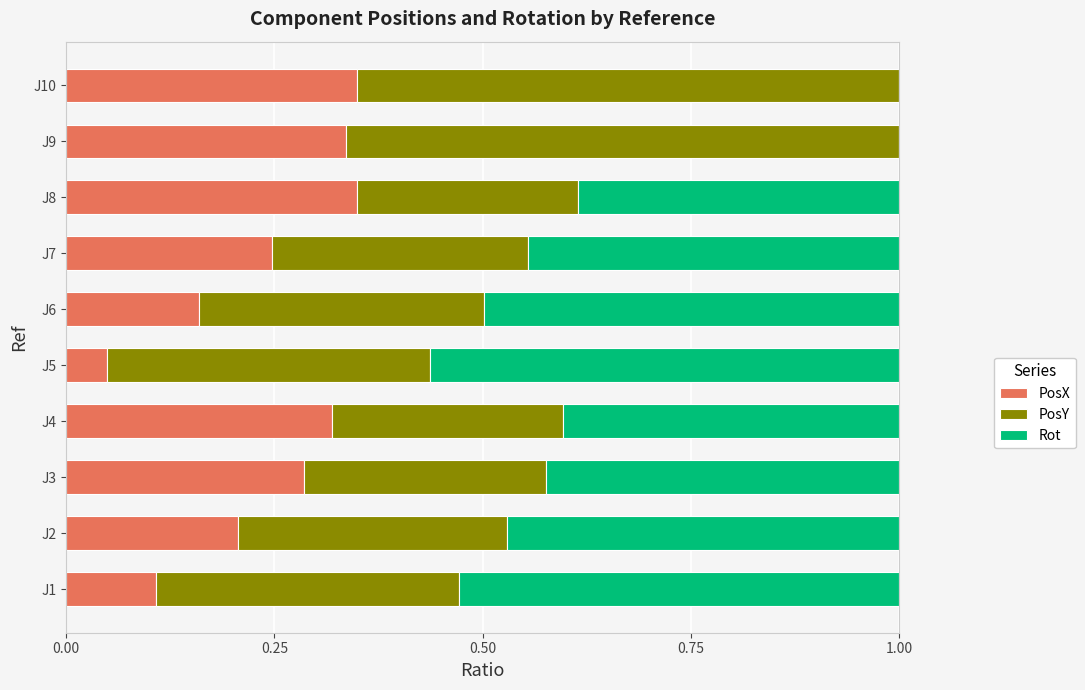

What is the total value across all series at J3?

1.0